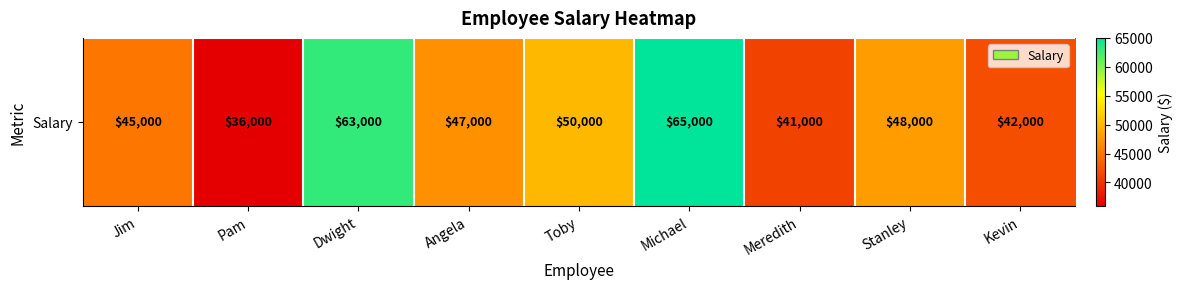

What is the sum of the values at Jim and Dwight?

108000